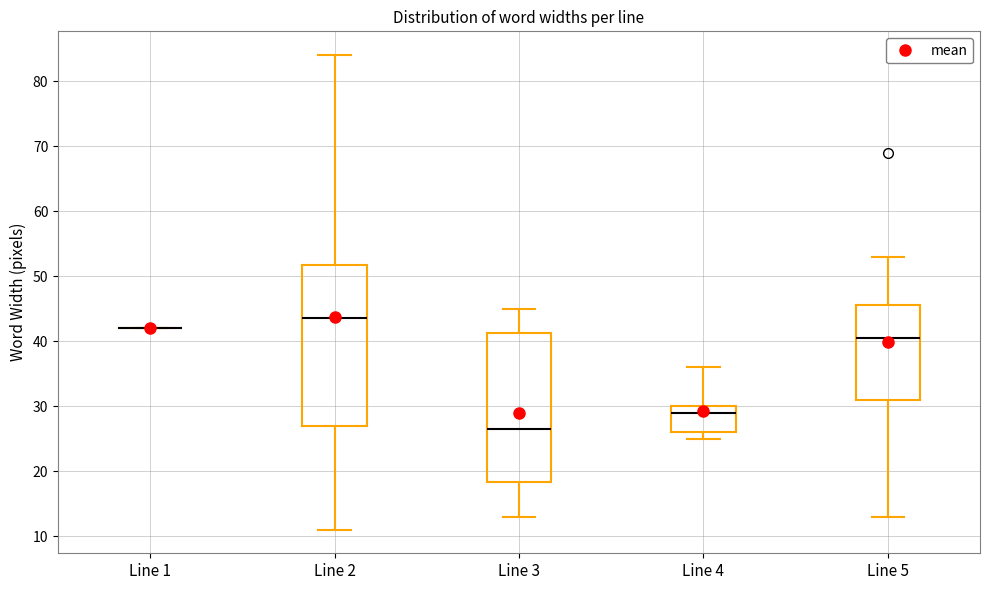

Where does the median line of the box for Line 5 sit on the y-axis? The values are not printed on the chart, so give them approximately, as read against the axis.

41